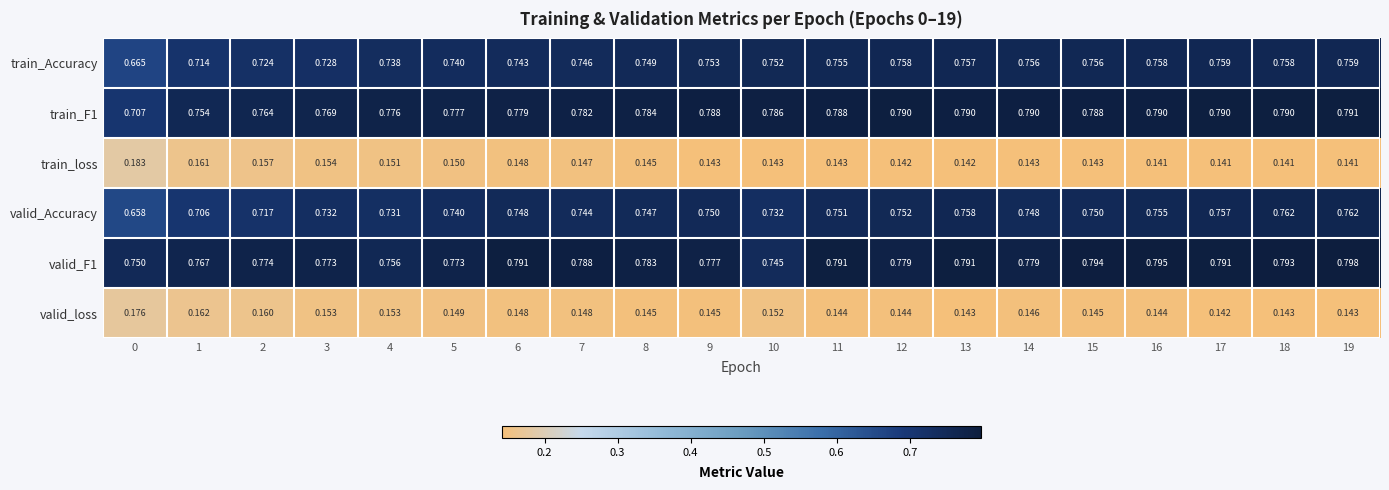

Which series has the largest total across all categories?

valid_F1